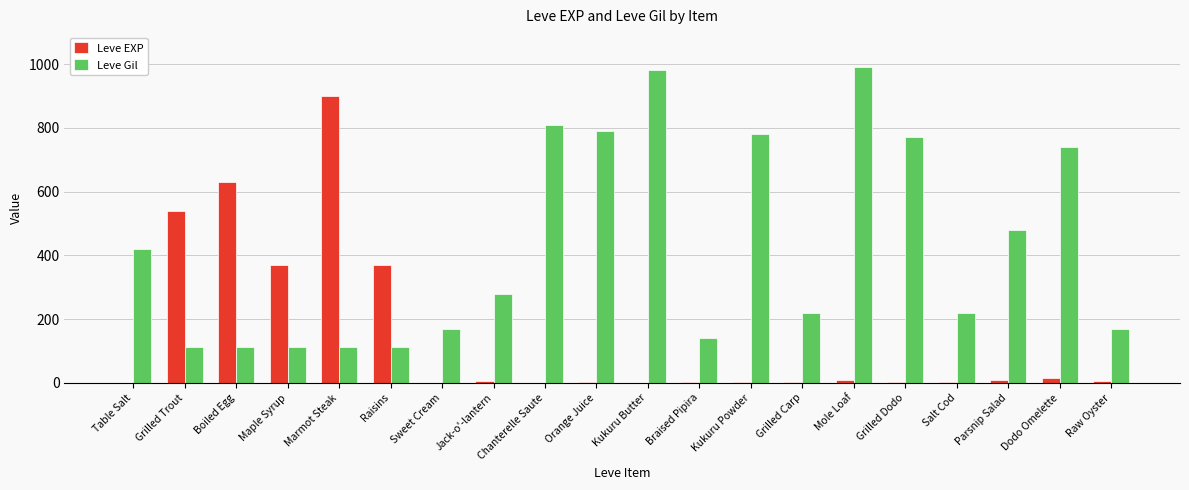

True or false: Leve Gil has a value of 740 at Dodo Omelette.

True